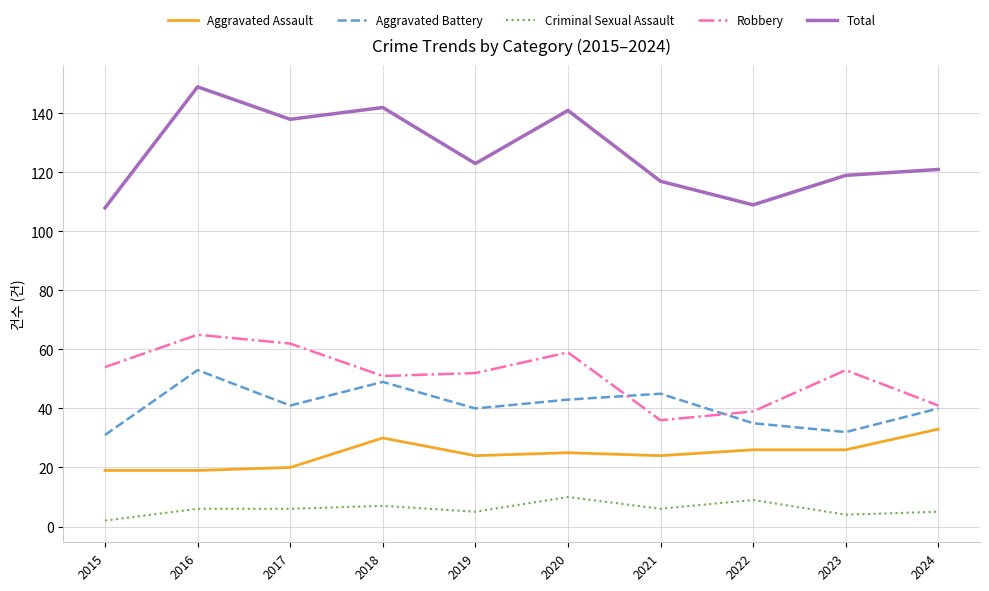

Between 2015 and 2022, which series saw the biggest shift?

Robbery